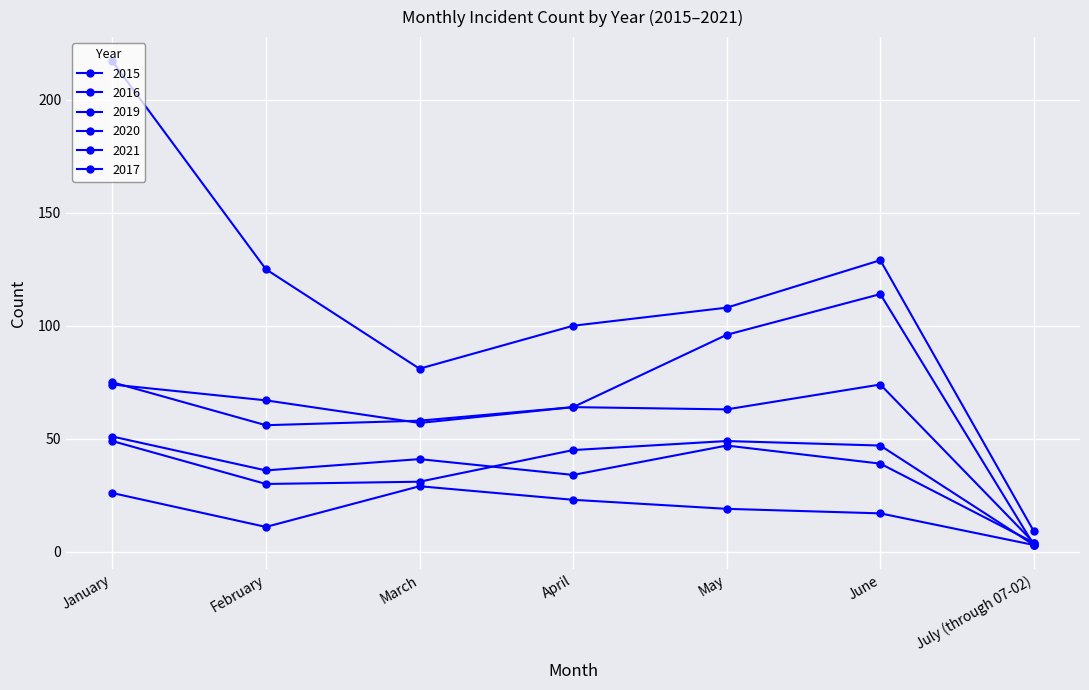

What is the spread (max minus min) of values at April?

77